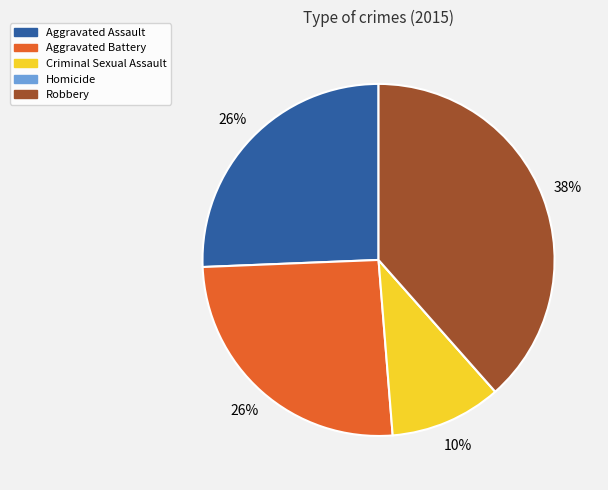

Does any single category account for the majority?

No